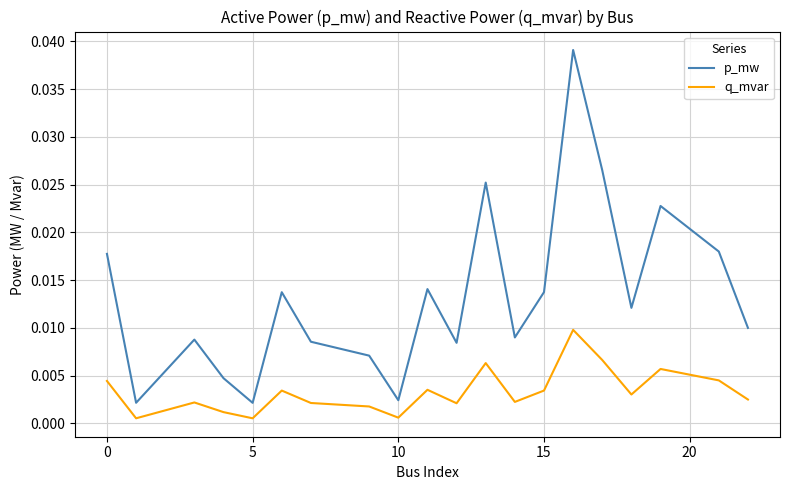

True or false: p_mw and q_mvar intersect in this chart.

False